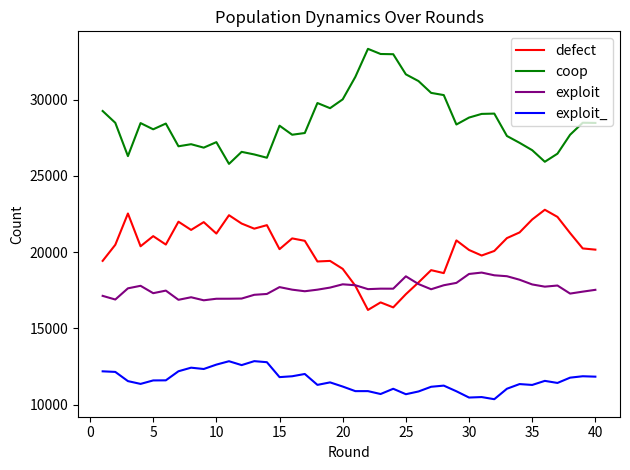

Which series has the largest total across all categories?

coop